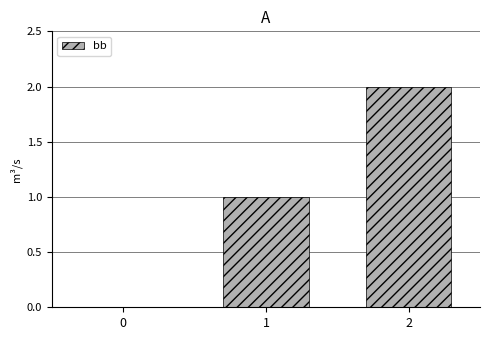

What is the ratio of the value at 2 to the value at 1?

2.0